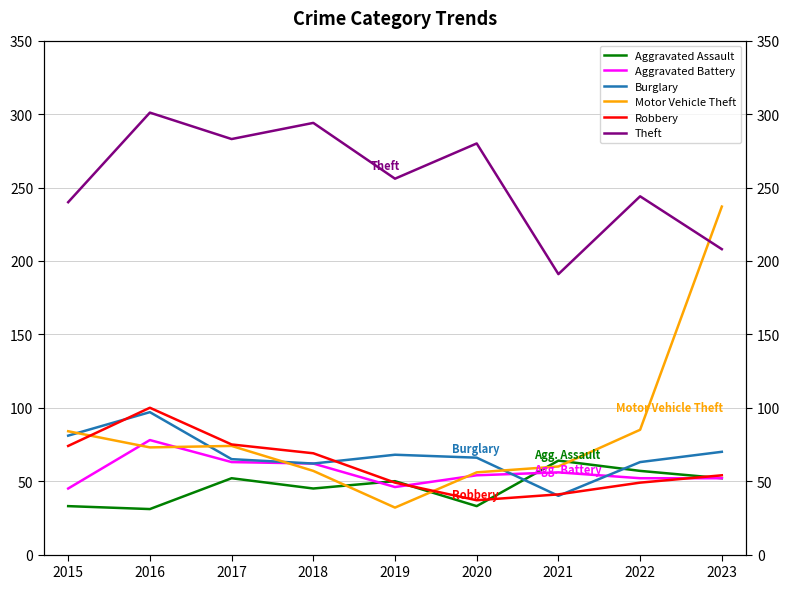

Where is Burglary nearest to the value 68?

2019